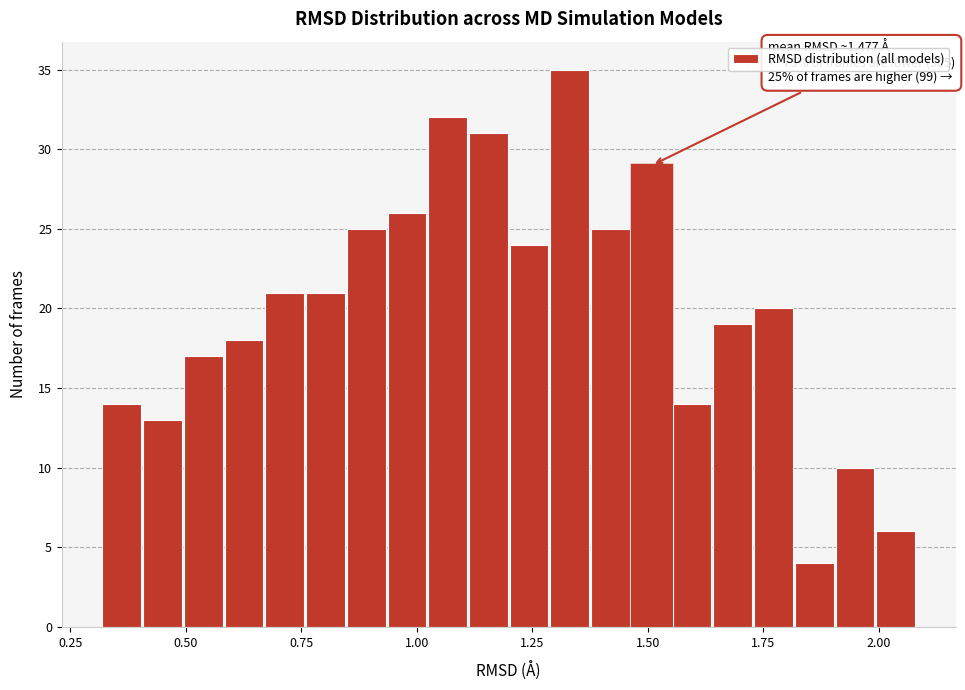

Around what value on the x-axis is the tallest bar? Give the approximate position of its centre, as read against the axis.

1.35